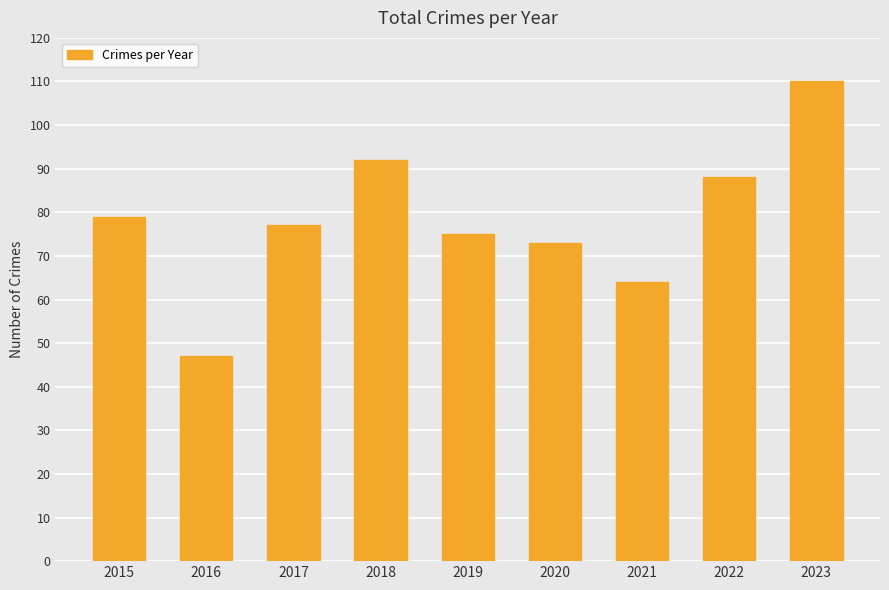

How many bars are there in total?

9